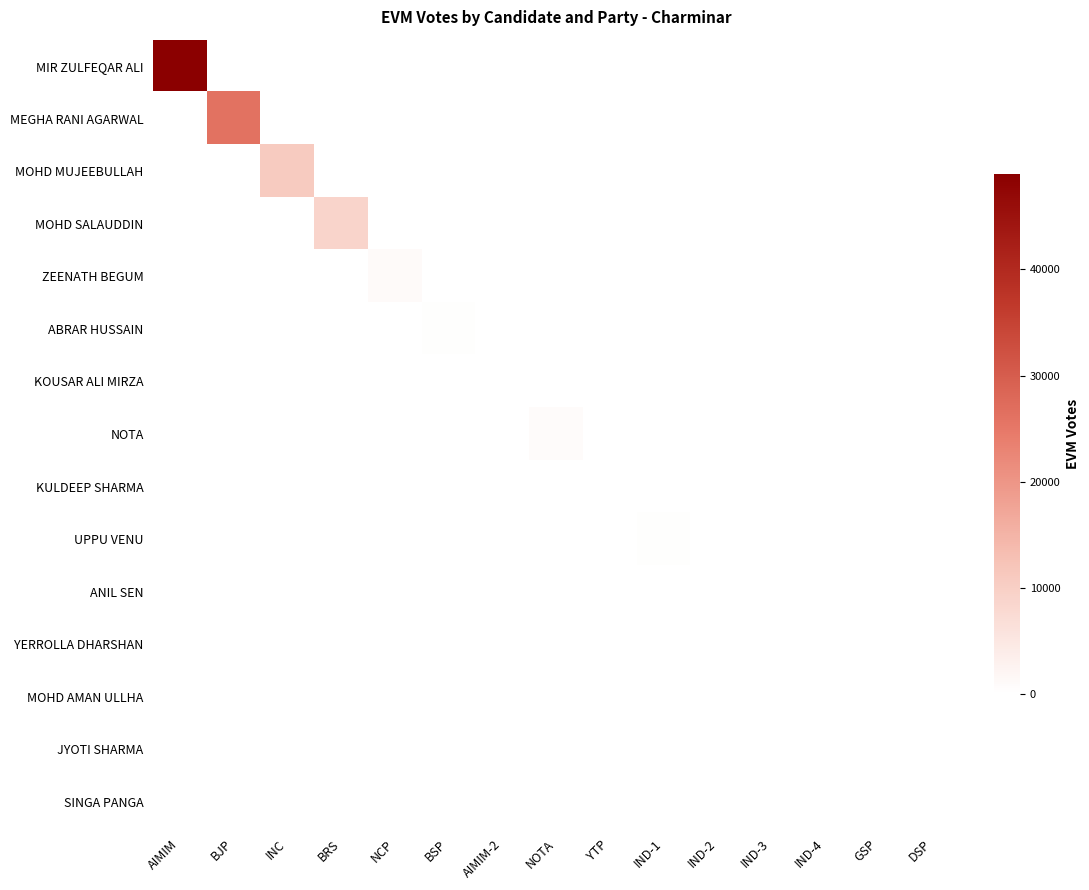

Between BJP and IND-2, which series saw the biggest shift?

MEGHA RANI AGARWAL